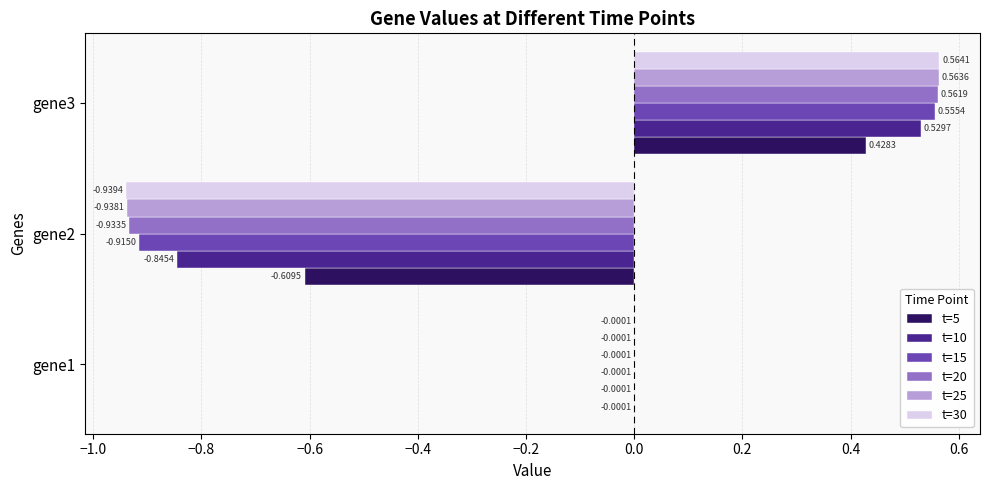

Which series changed the most between gene2 and gene3?

t=30